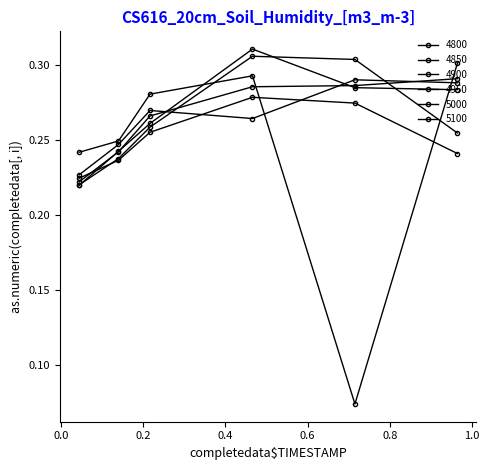

Count the number of data series in this chart.

6